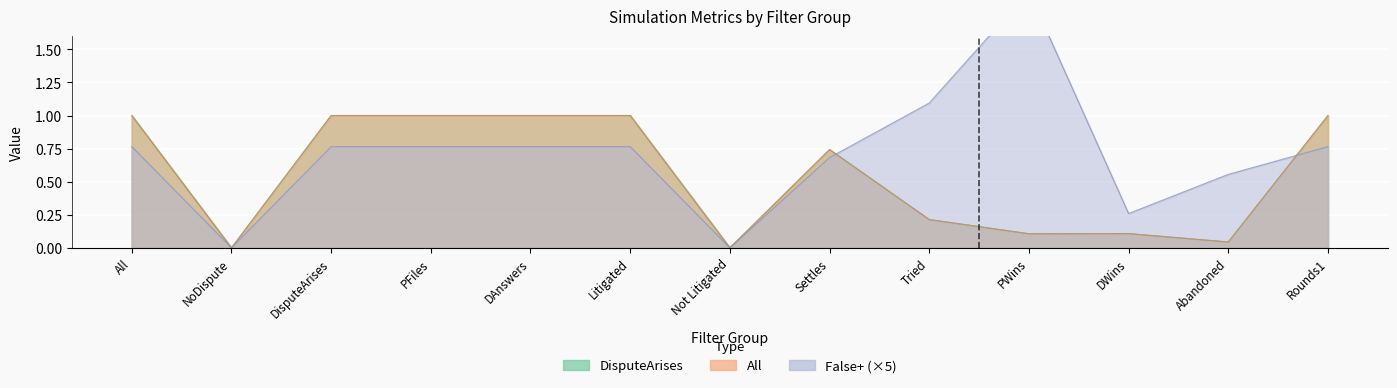

What is the value of the False+ point at the 3rd from the left?

0.8